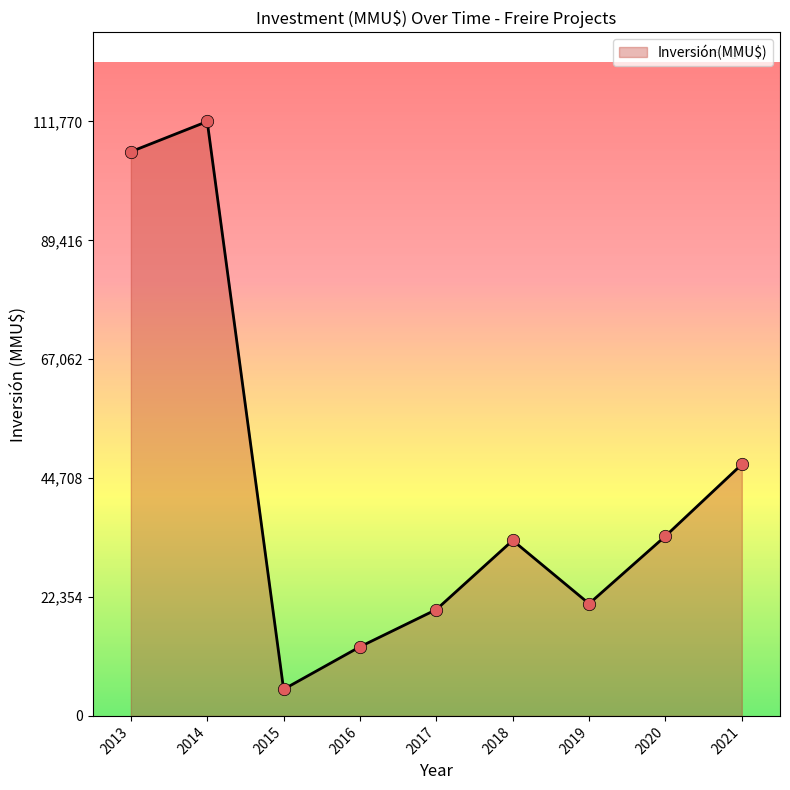

Approximately how many times larger is the value at 2013 compared to 2014?

0.9